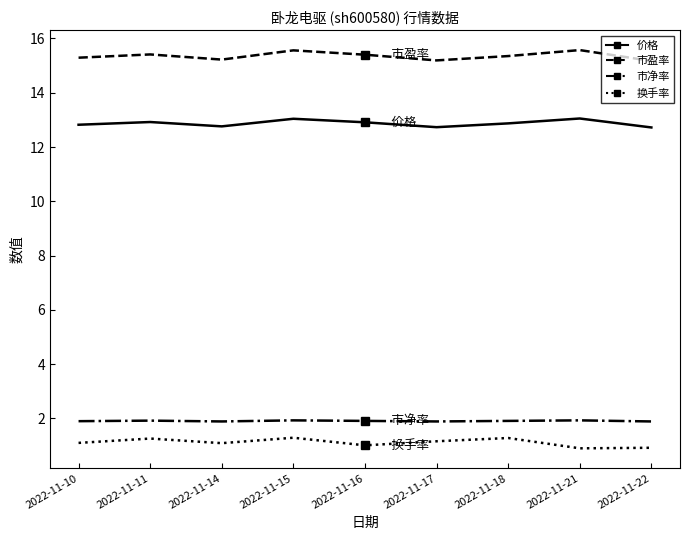

What is the value of the 市盈率 point at the 4th from the left?

15.6